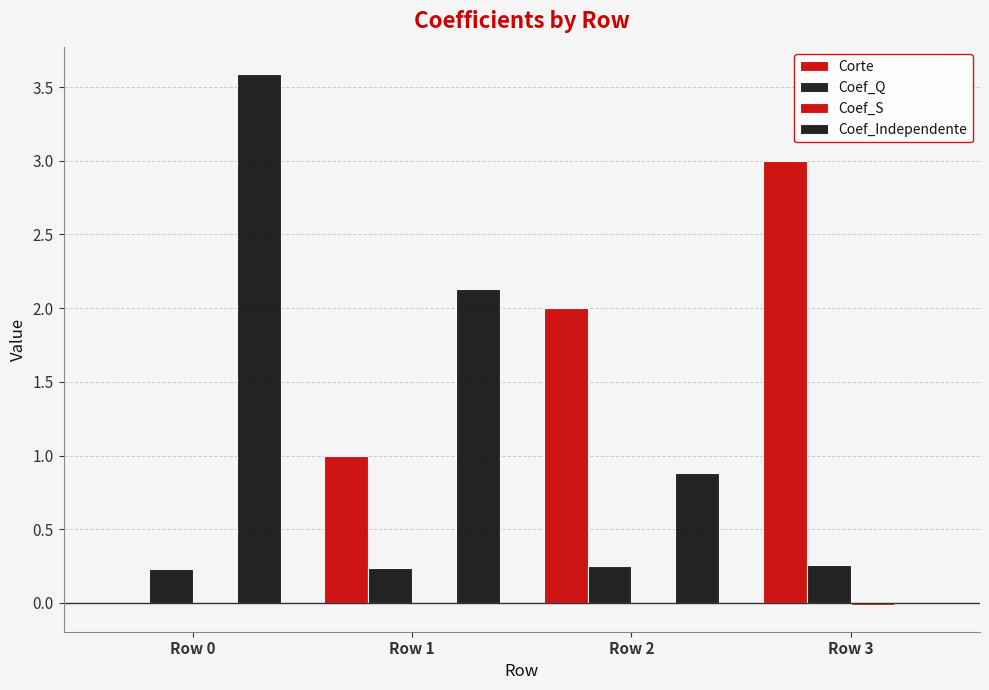

Between Row 1 and Row 2, which series saw the biggest shift?

Coef_Independente